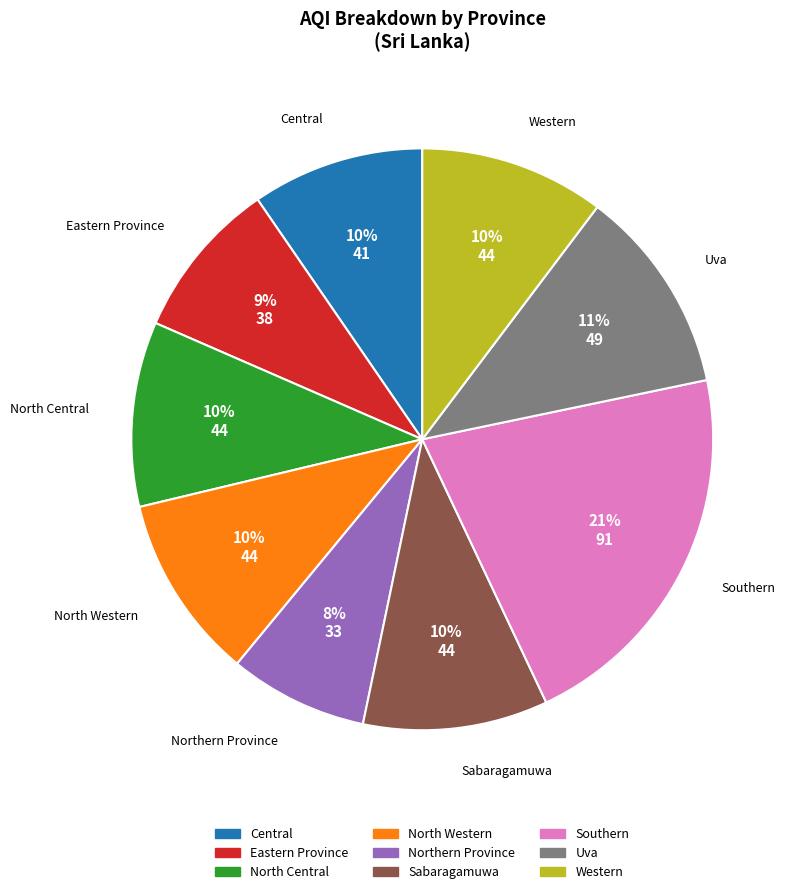

To the nearest percent, what is the average slice percentage?

11%